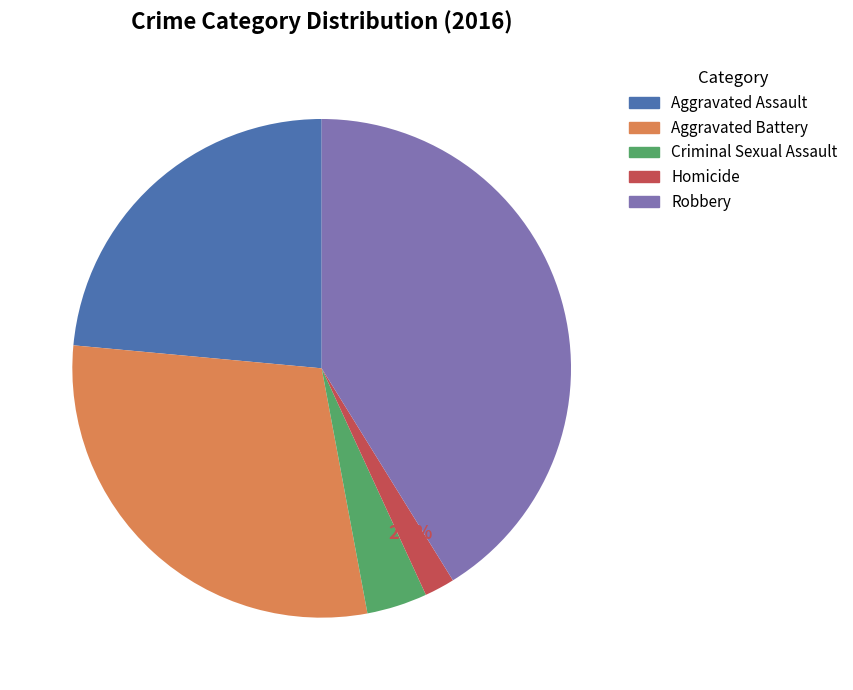

Count the number of slices in the pie.

5